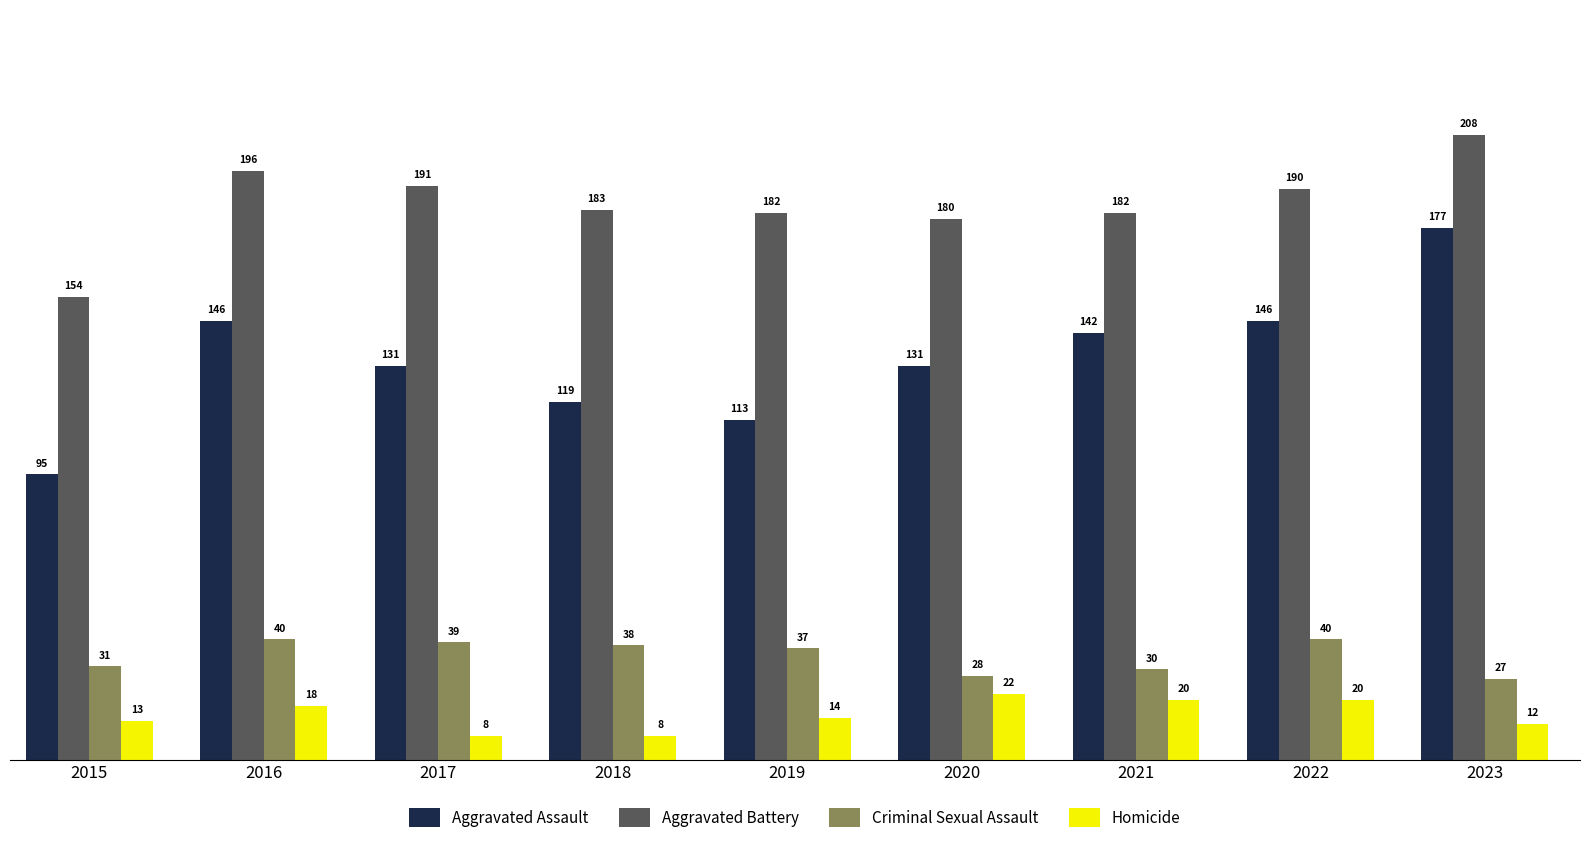

What is the difference between the Homicide values at 2018 and 2019?

6